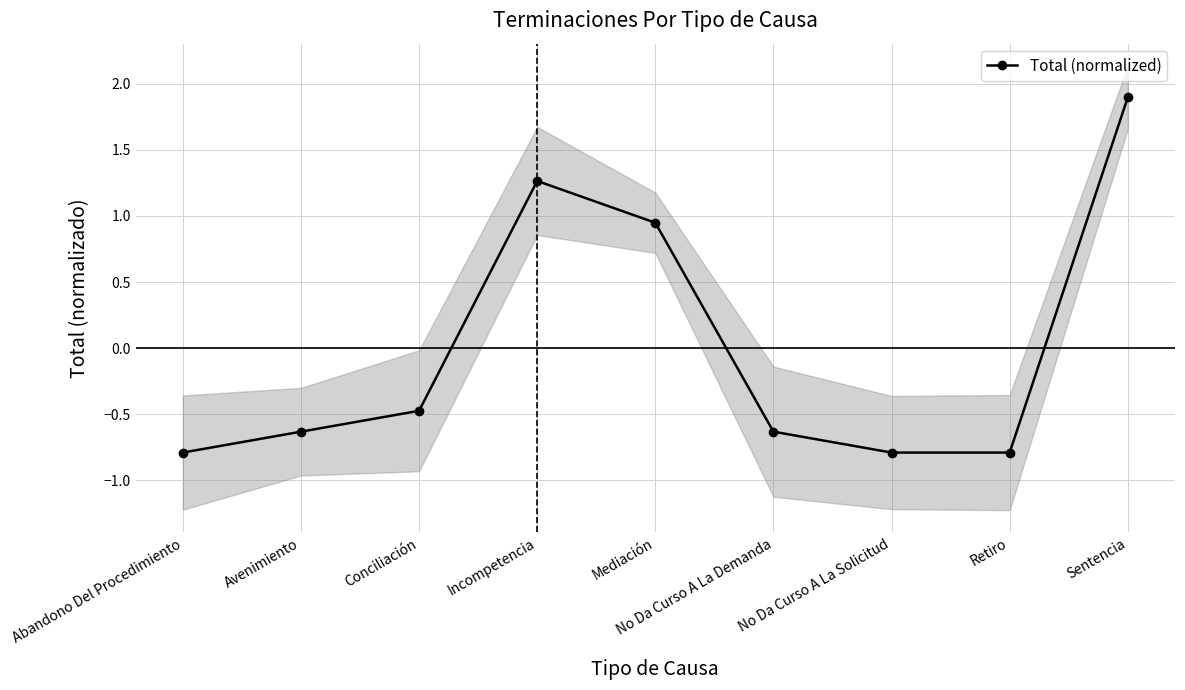

What is the label of the 7th point from the right?

Conciliación